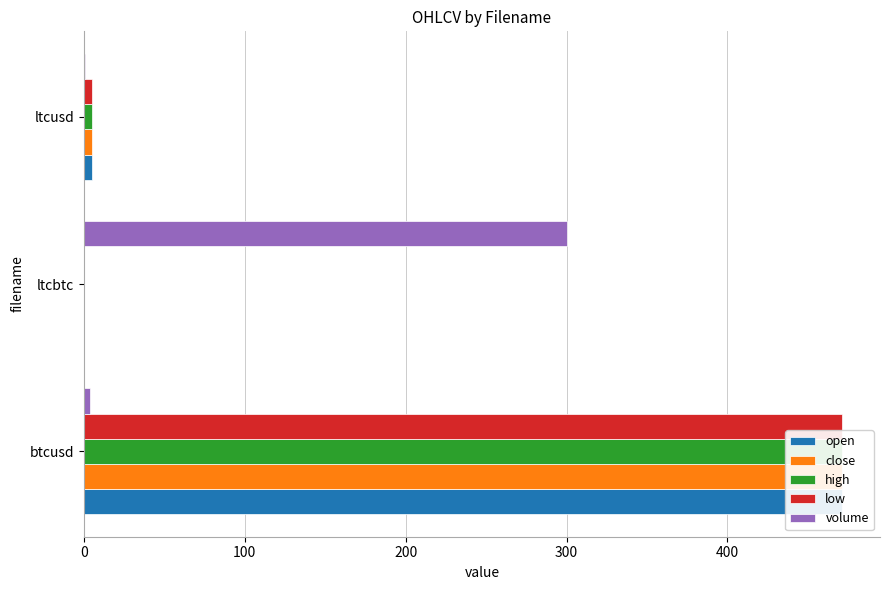

Which has a higher value, 100 or 200?

200